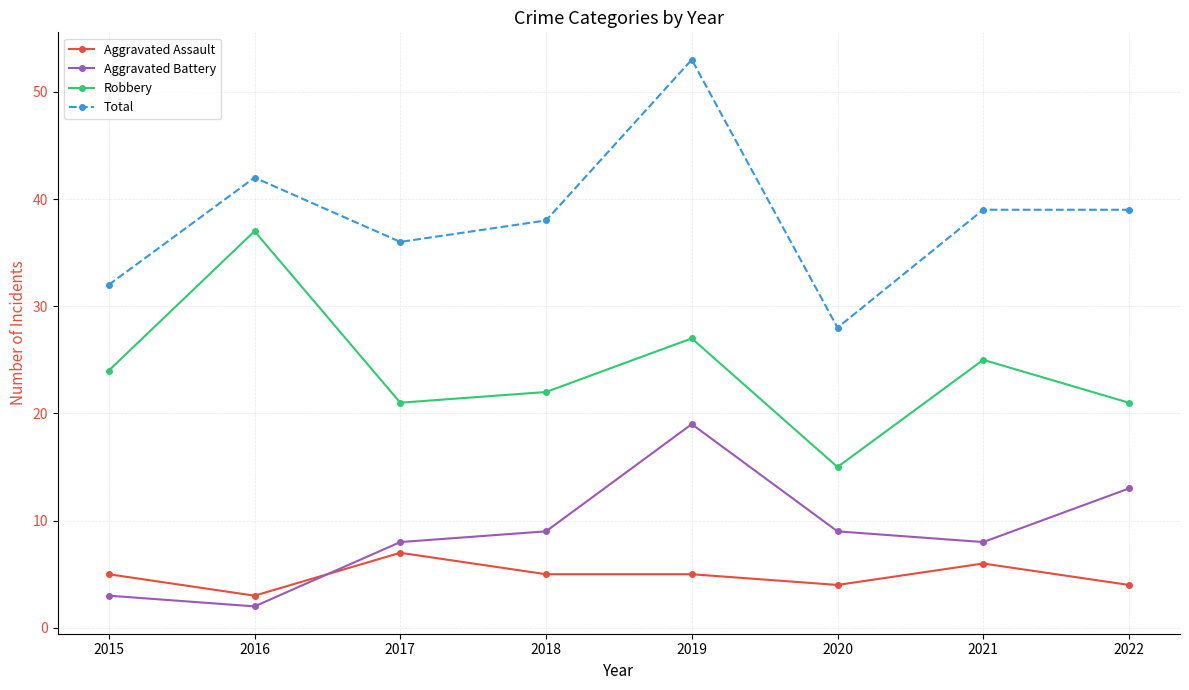

At which category does the chart reach its minimum across all series?

2016